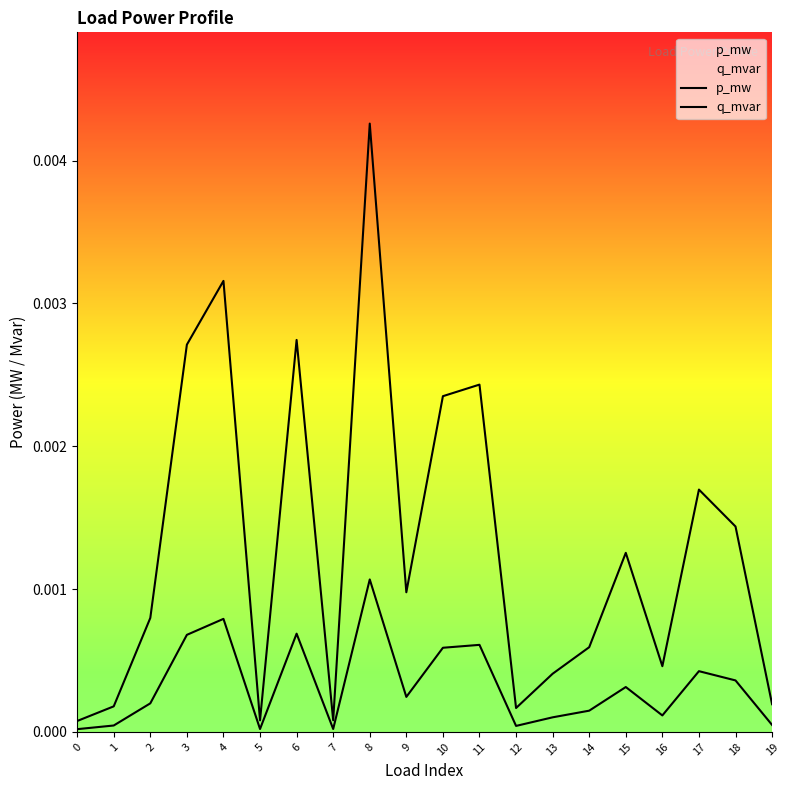

Rank the categories by q_mvar value from lowest to highest.

0, 5, 7, 12, 1, 19, 13, 16, 14, 2, 9, 15, 18, 17, 10, 11, 3, 6, 4, 8